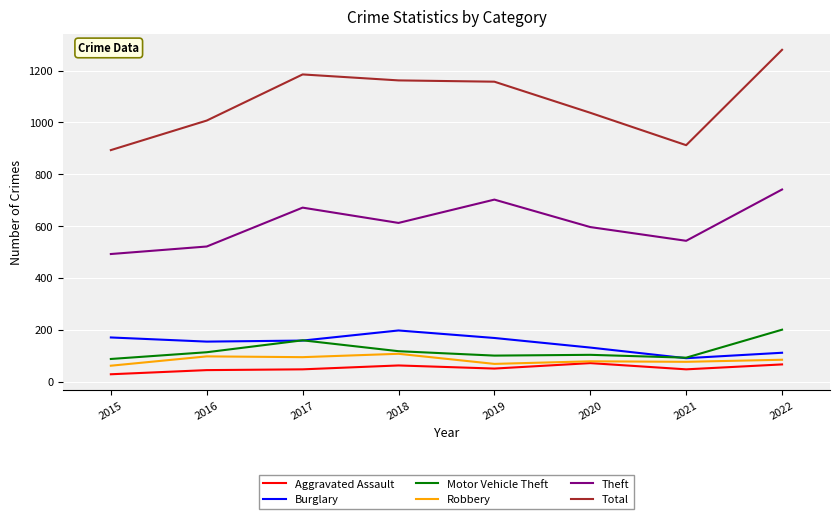

At which label does Burglary reach its minimum?

2021